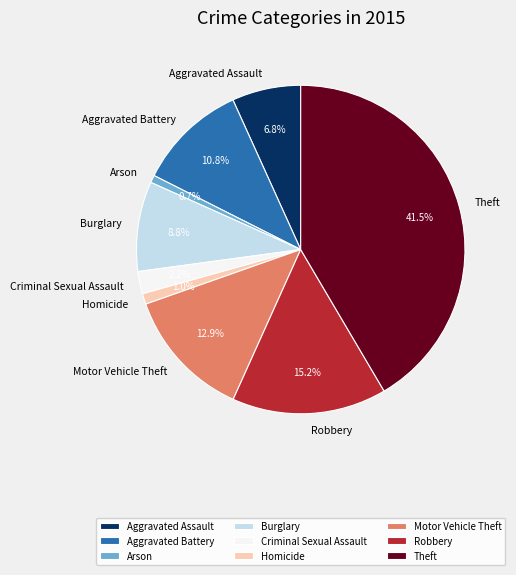

Between Burglary and Aggravated Assault, which is larger?

Burglary